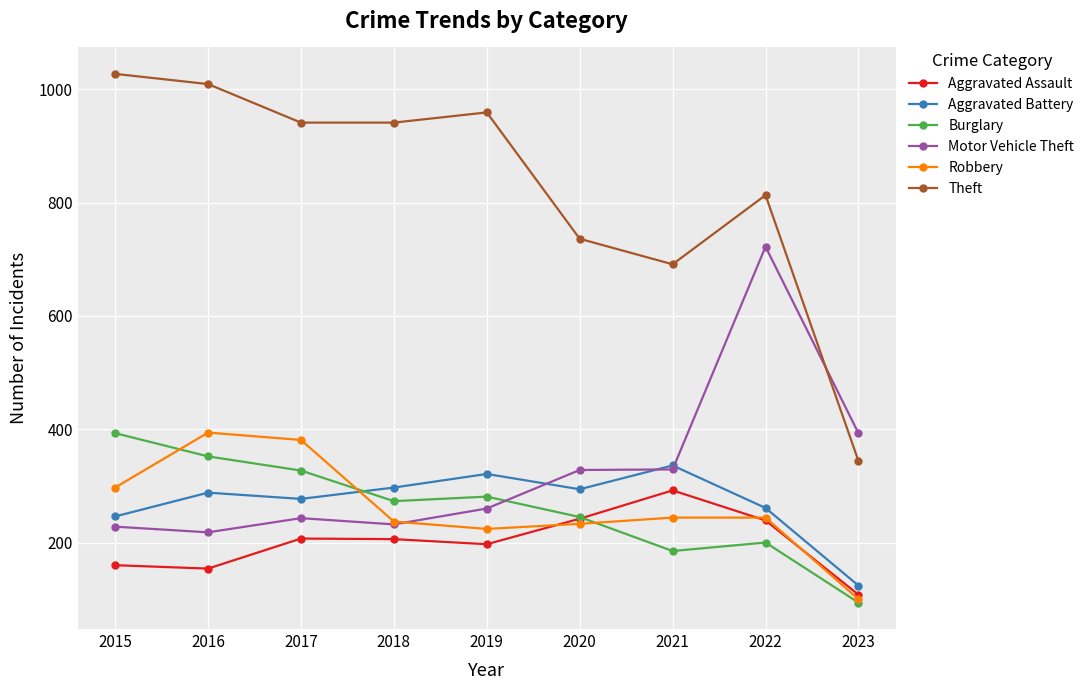

True or false: Motor Vehicle Theft has a value of 420 at 2017.

False